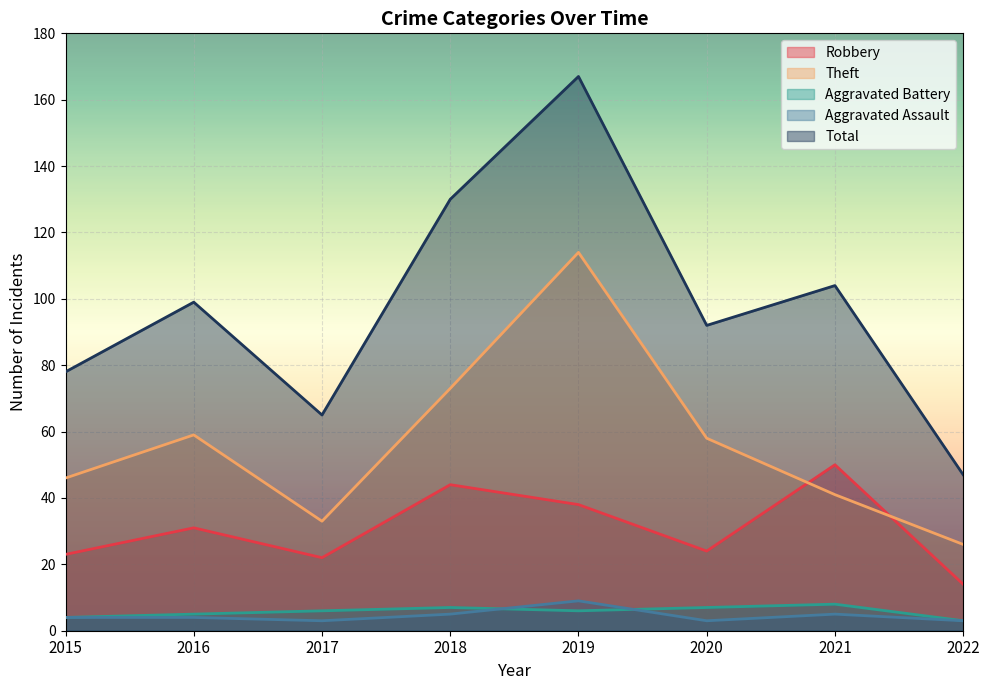

Which series has the largest range (max minus min)?

Total